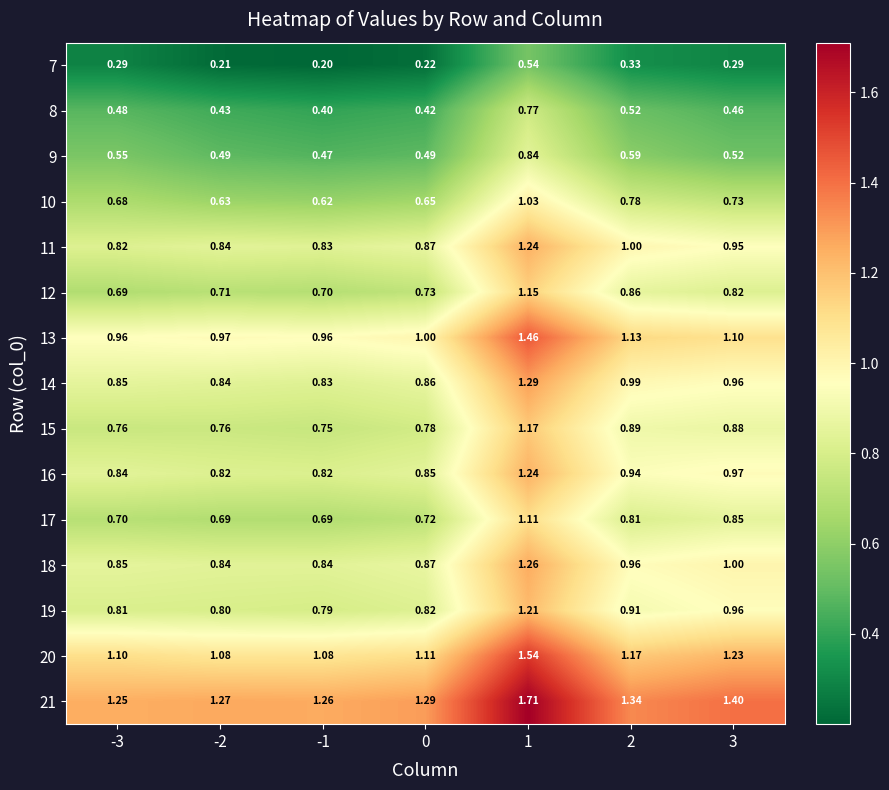

Is the value of 11 at -1 greater than the value of 19 at 2?

No